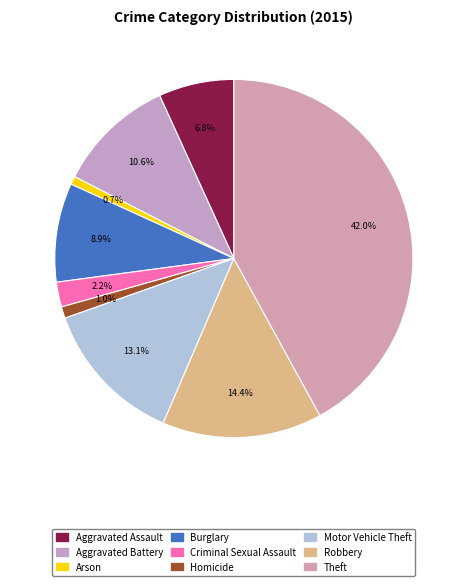

Combined, what portion of the pie is Aggravated Assault and Motor Vehicle Theft?

19.9%